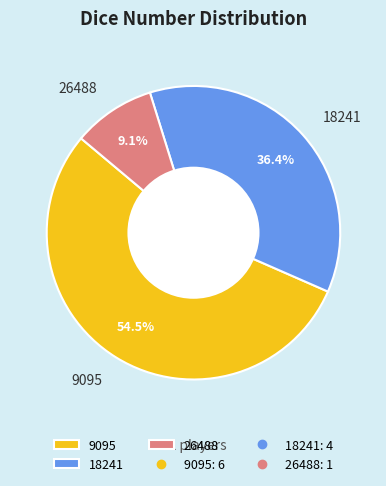

Rank the categories by value from lowest to highest.

26488, 18241, 9095